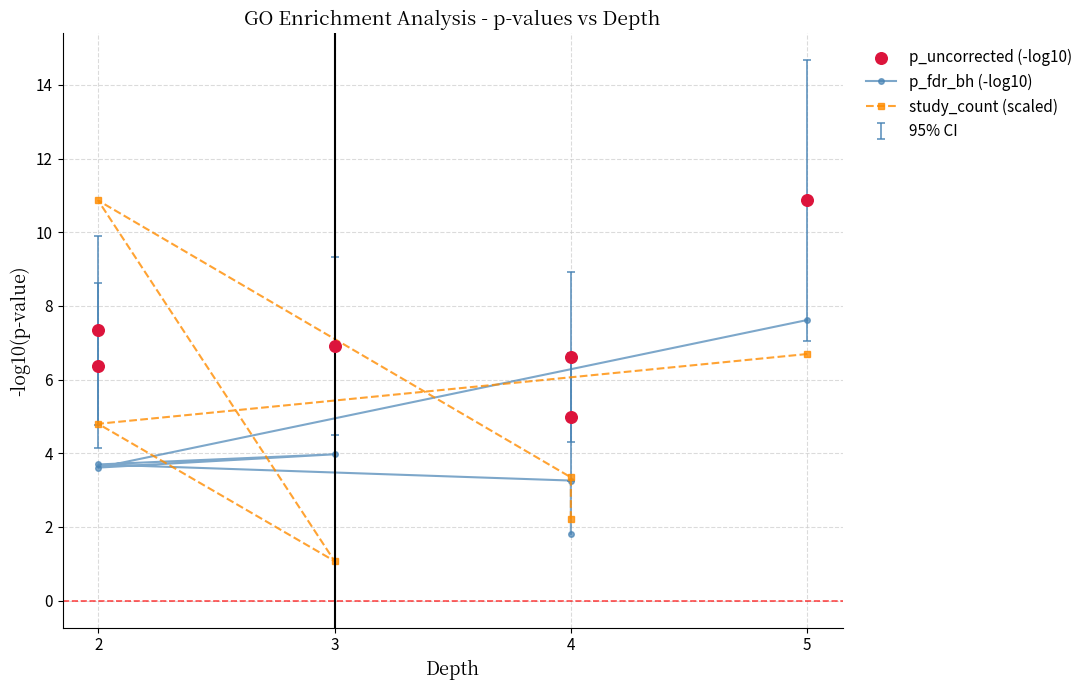

What are all the series names shown in the legend?

p_fdr_bh (-log10), study_count (scaled), p_uncorrected (-log10)